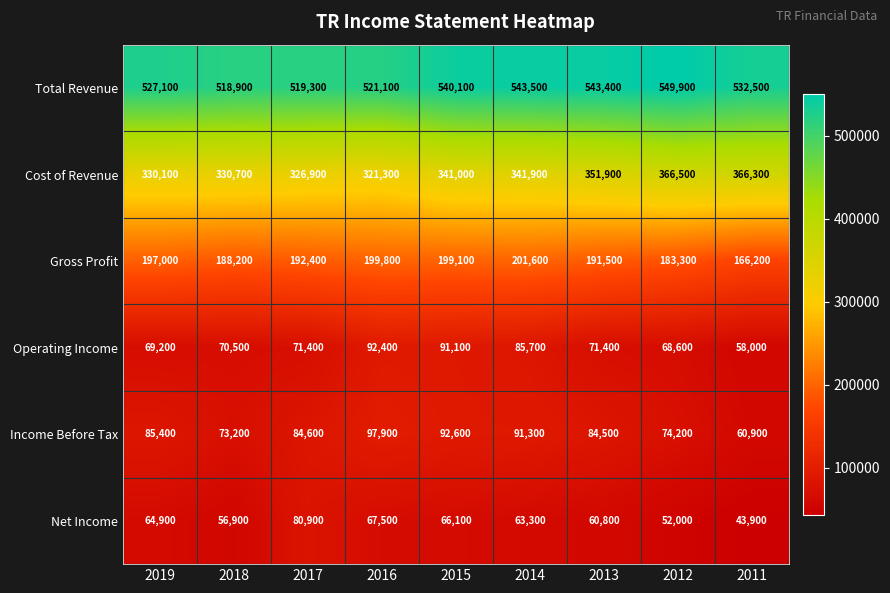

Rank the series at 2014 from lowest to highest value.

Net Income, Operating Income, Income Before Tax, Gross Profit, Cost of Revenue, Total Revenue